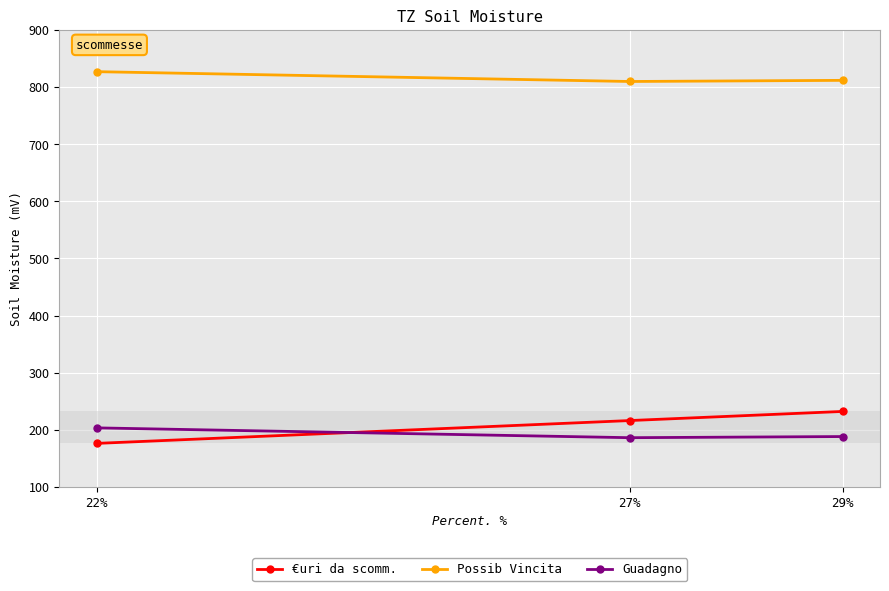

What are all the series names shown in the legend?

€uri da scomm., Possib Vincita, Guadagno